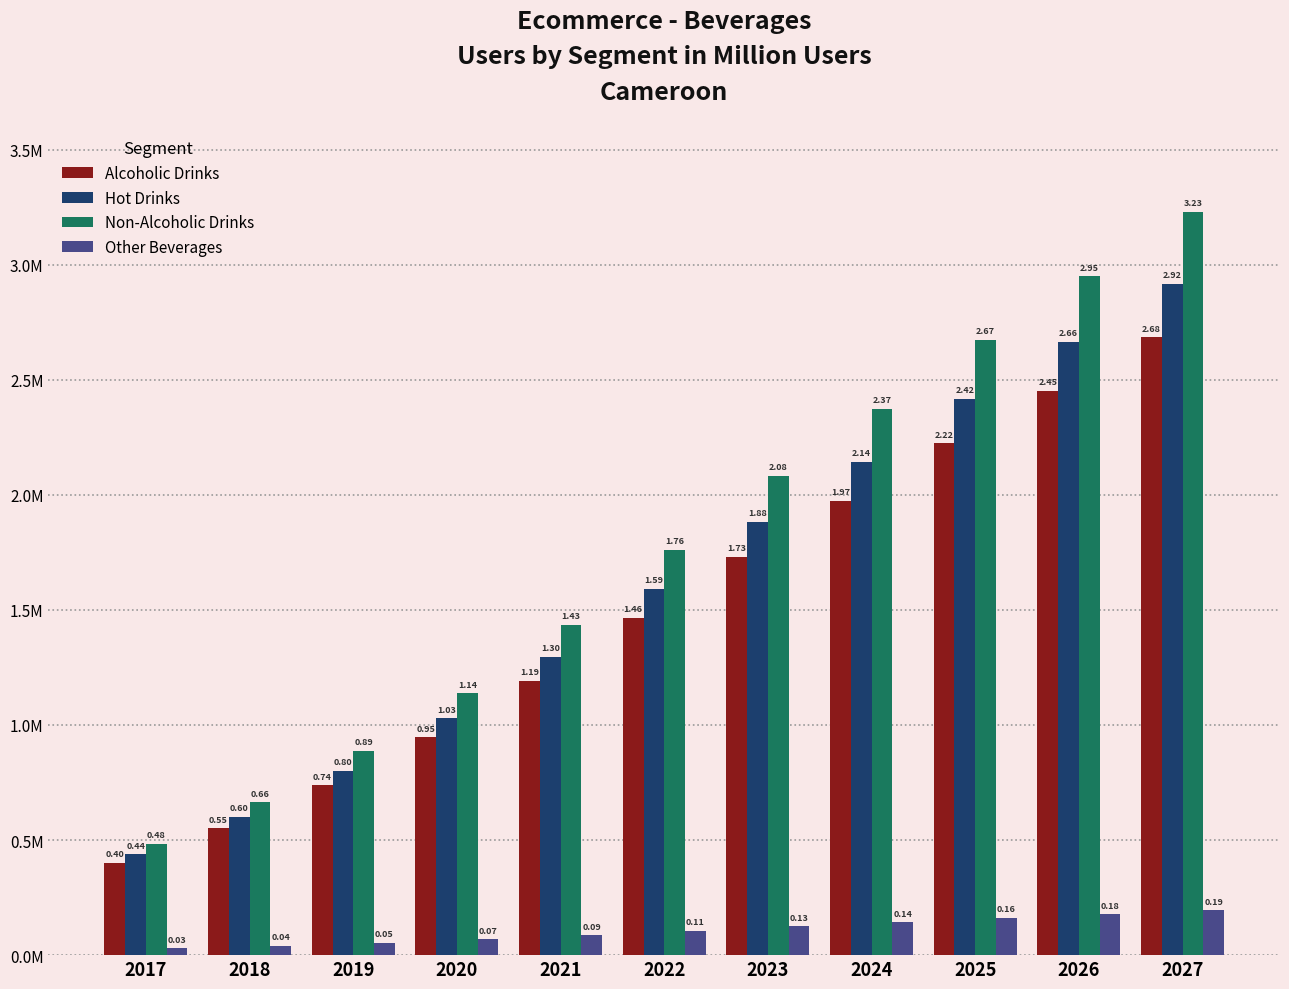

Are the bars horizontal?

No